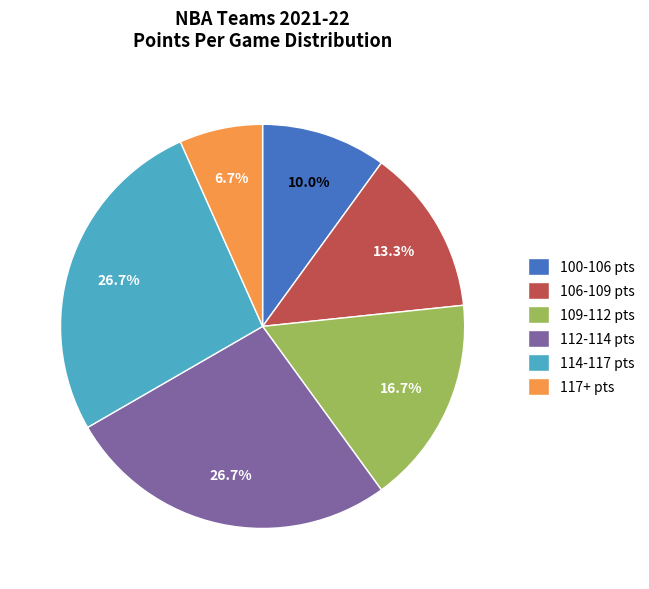

How many slices are in this pie chart?

6